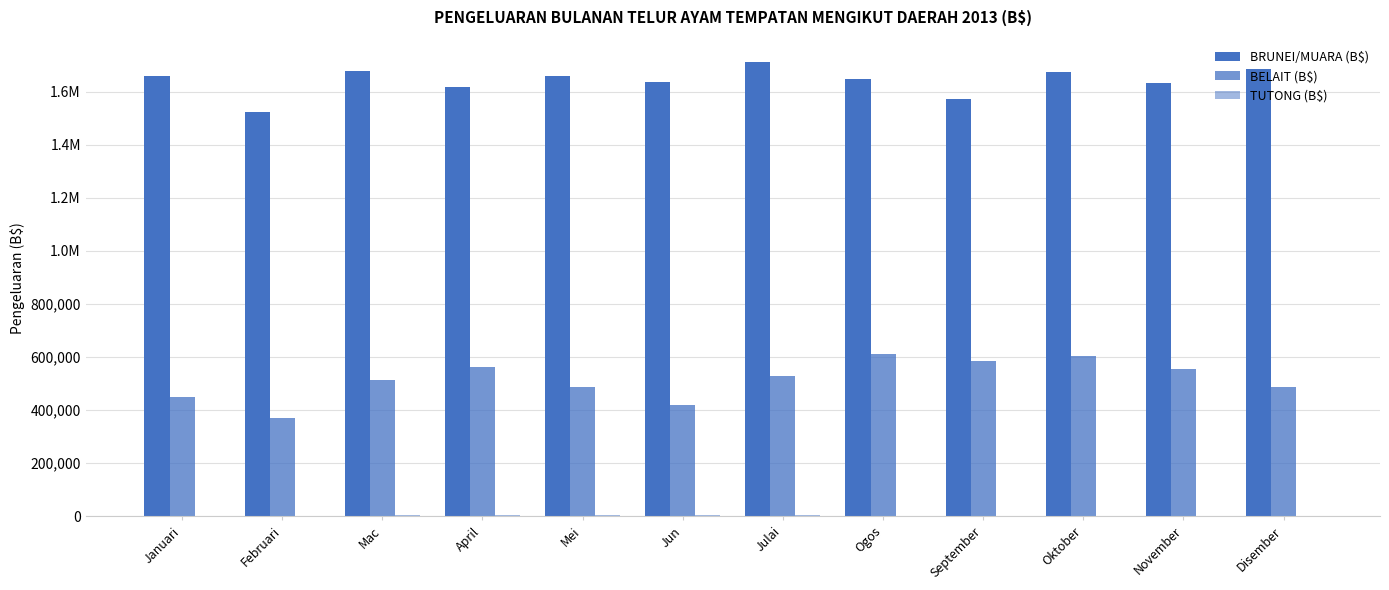

Rank the series by their maximum value, from highest to lowest.

BRUNEI/MUARA (B$), BELAIT (B$), TUTONG (B$)